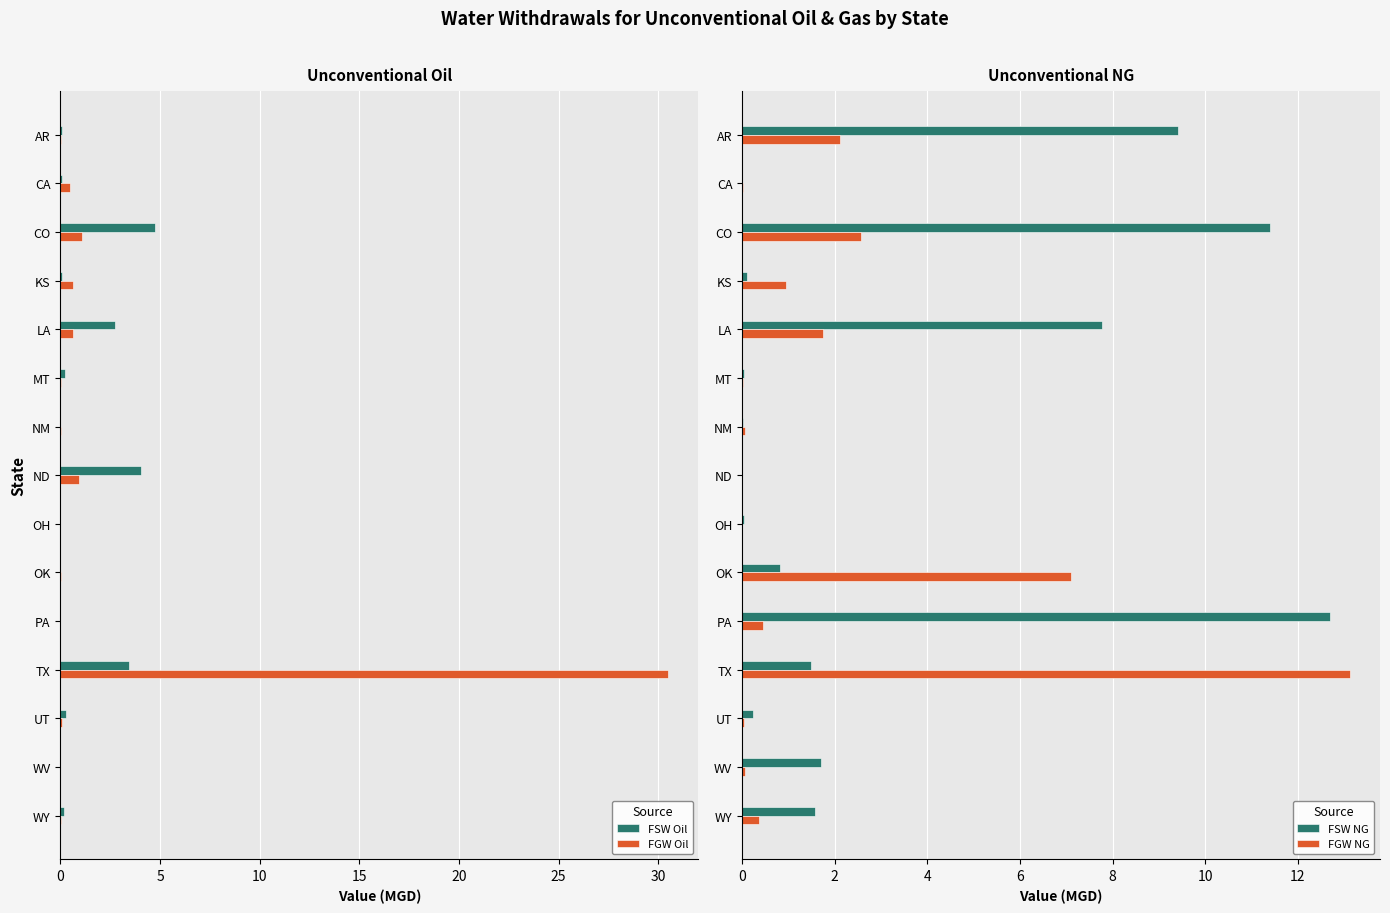

True or false: FSW Oil has a value of 0.0 at OH.

True